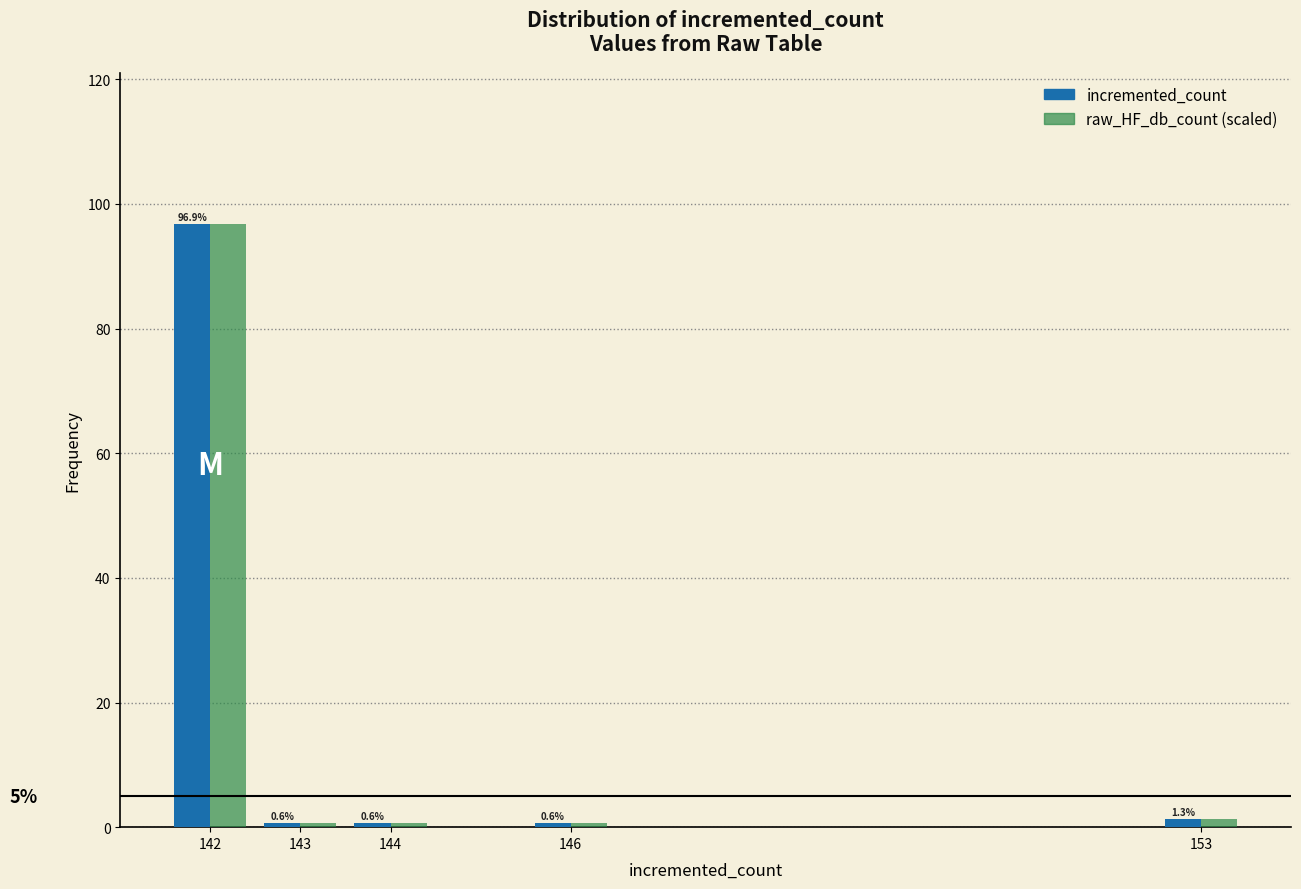

Reading left to right, what are all the values shown in this chart?

incremented_count: 96.9	0.6	0.6	0.6	1.3
raw_HF_db_count (scaled): 96.9	0.6	0.6	0.6	1.3